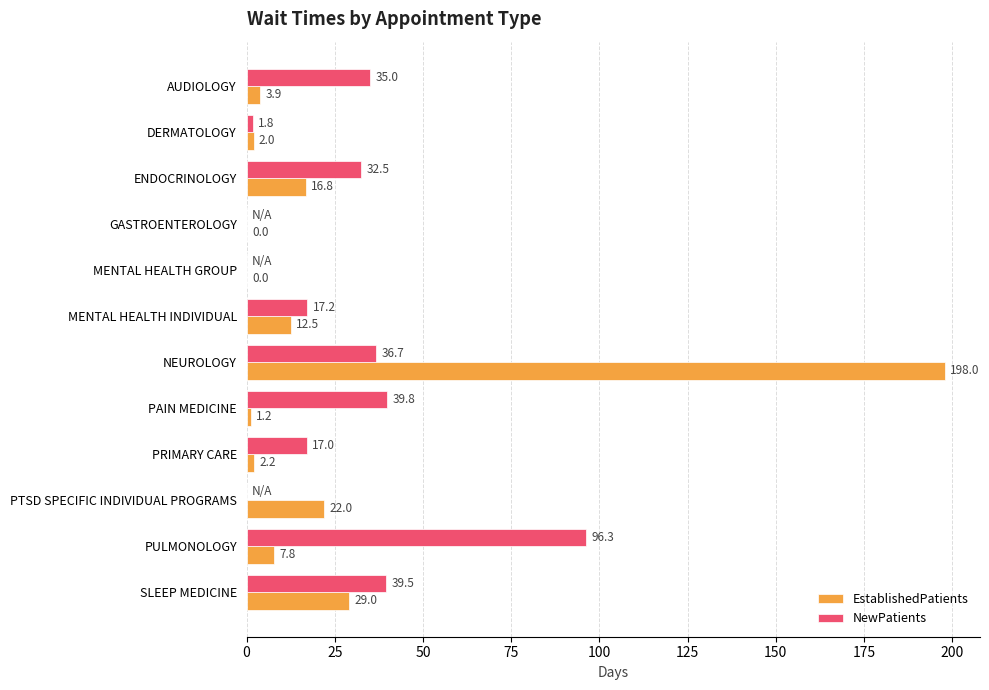

What is the greatest value displayed?

198.0